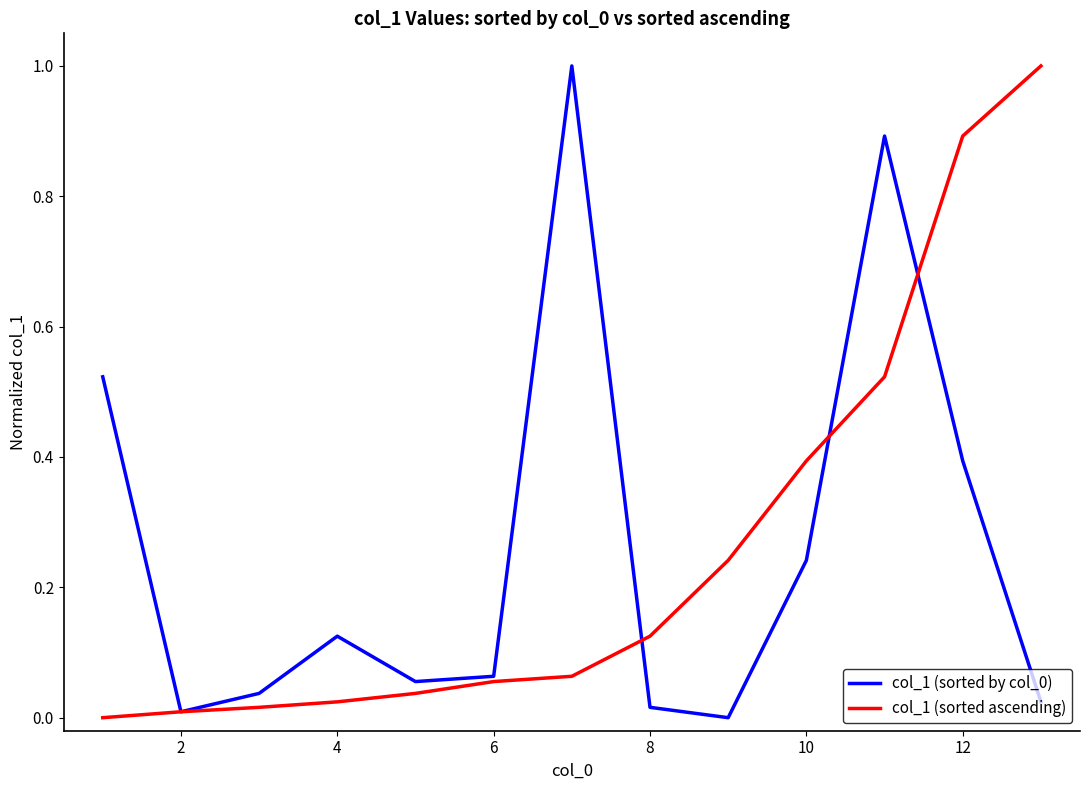

At how many categories does at least one series exceed 0?

13